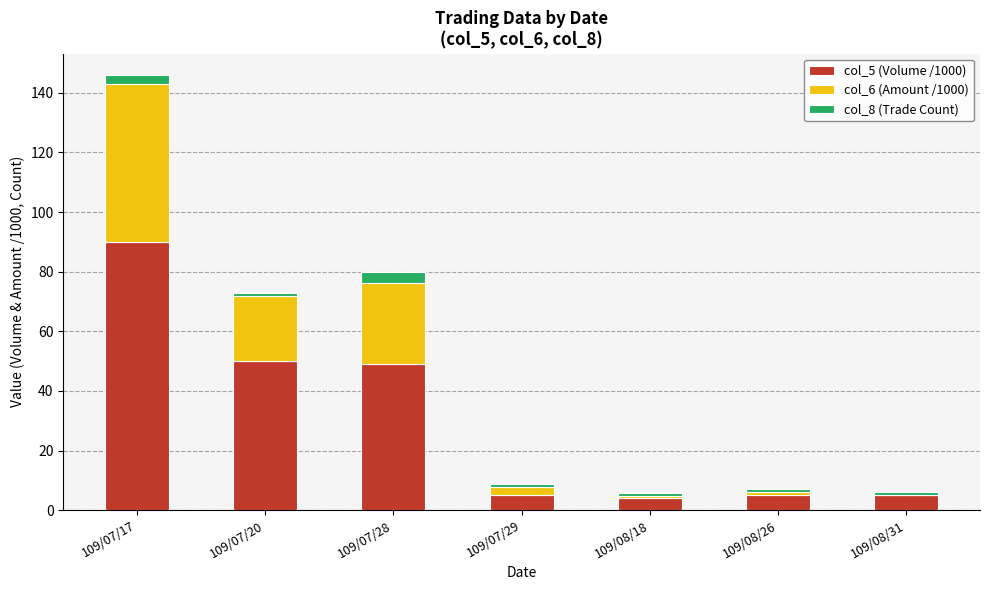

Which series changed the most between 109/07/17 and 109/08/26?

col_5 (Volume /1000)